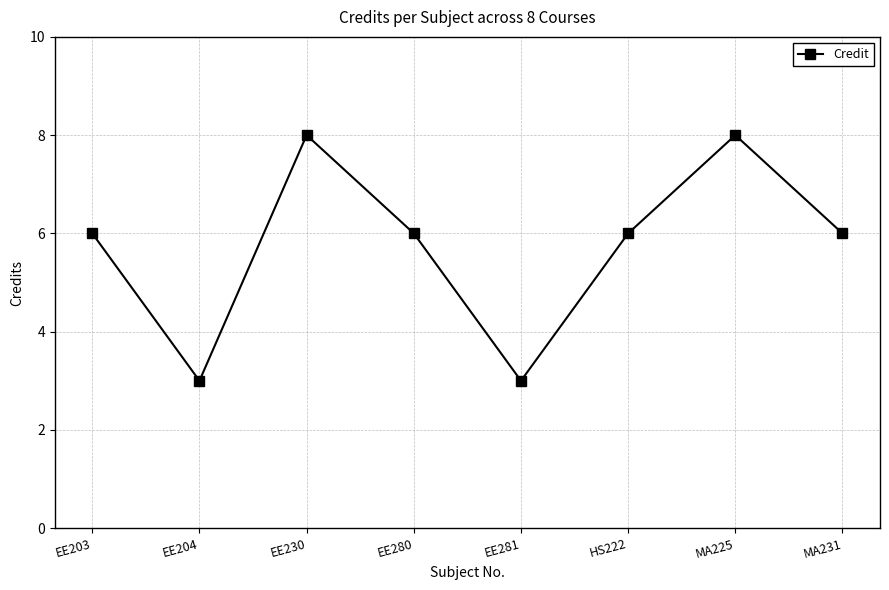

What is the label of the 5th point from the left?

EE281